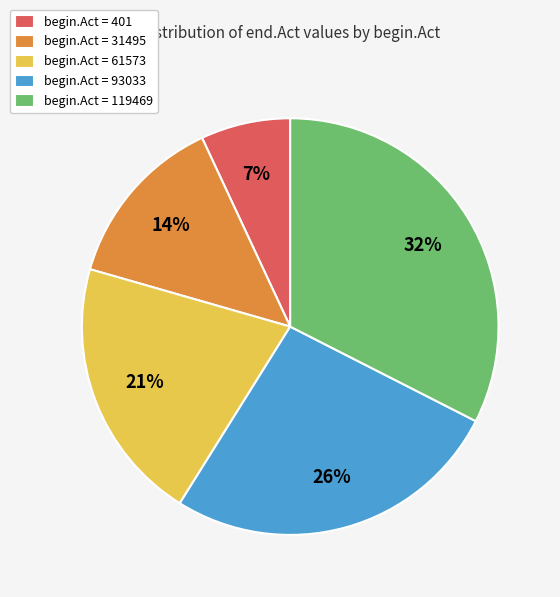

To the nearest percent, what percentage of the pie is begin.Act = 93033?

26%